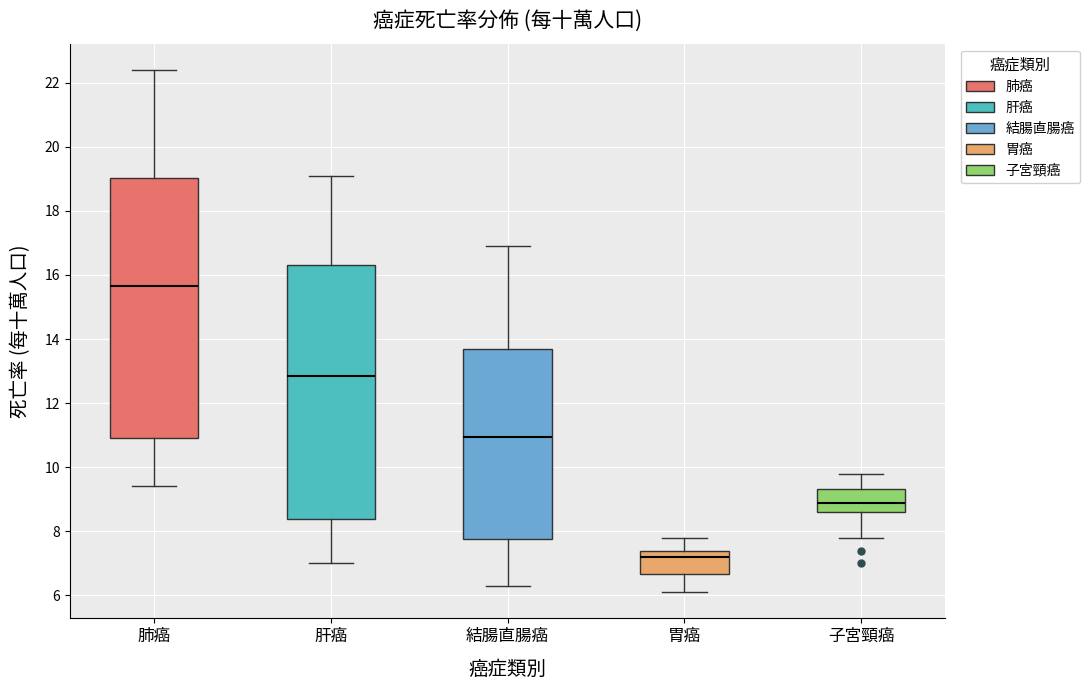

Where does the lower whisker of the box for 肝癌 end on the y-axis? The values are not printed on the chart, so give them approximately, as read against the axis.

7.0